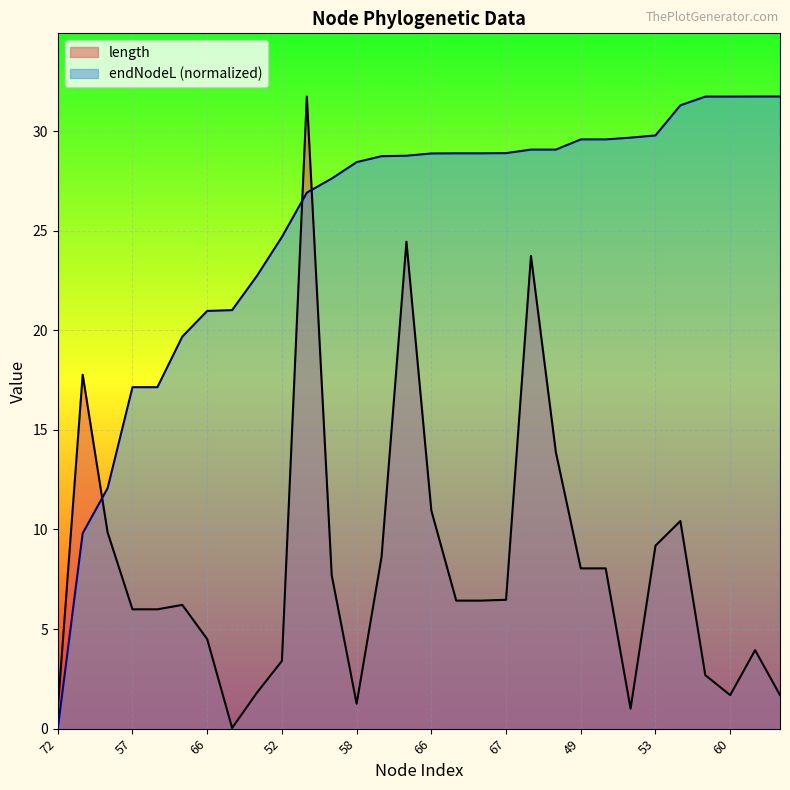

How many lines are shown in the chart?

2